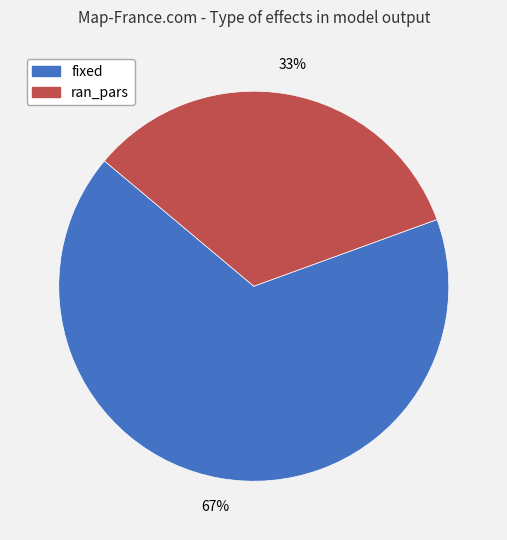

Between fixed and ran_pars, which is larger?

fixed